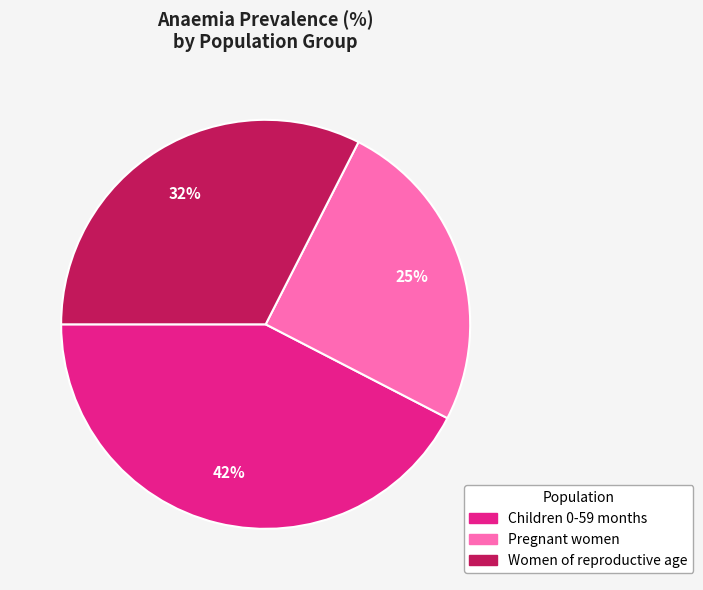

What percentage is the Pregnant women slice, to the nearest percent?

25%